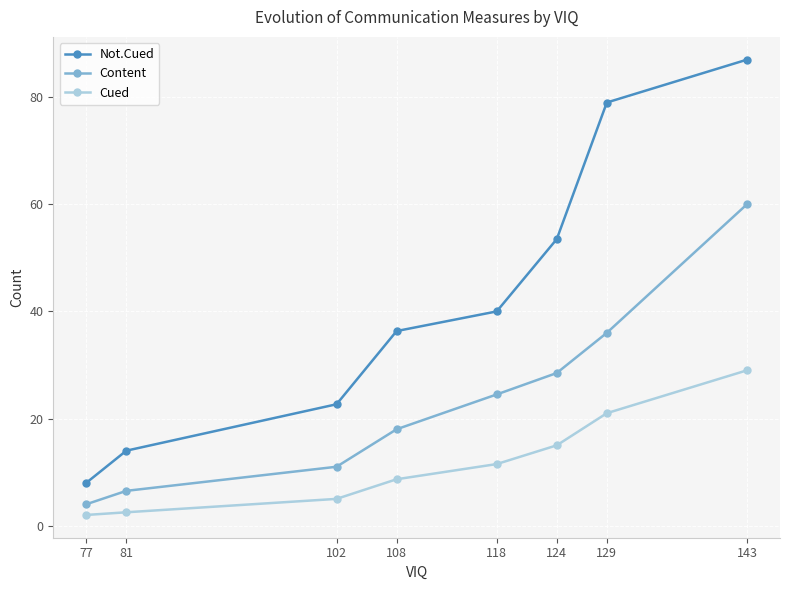

What is the difference between the Cued values at 129 and 124?

6.0